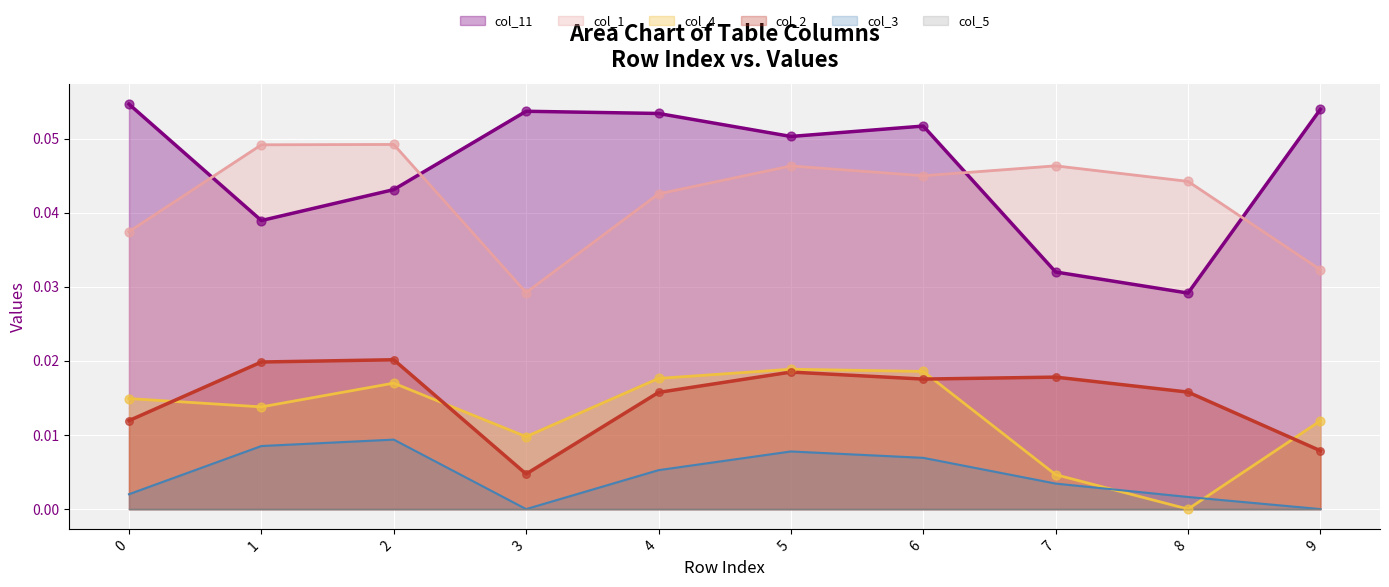

Which series has the widest spread of Y values?

col_11